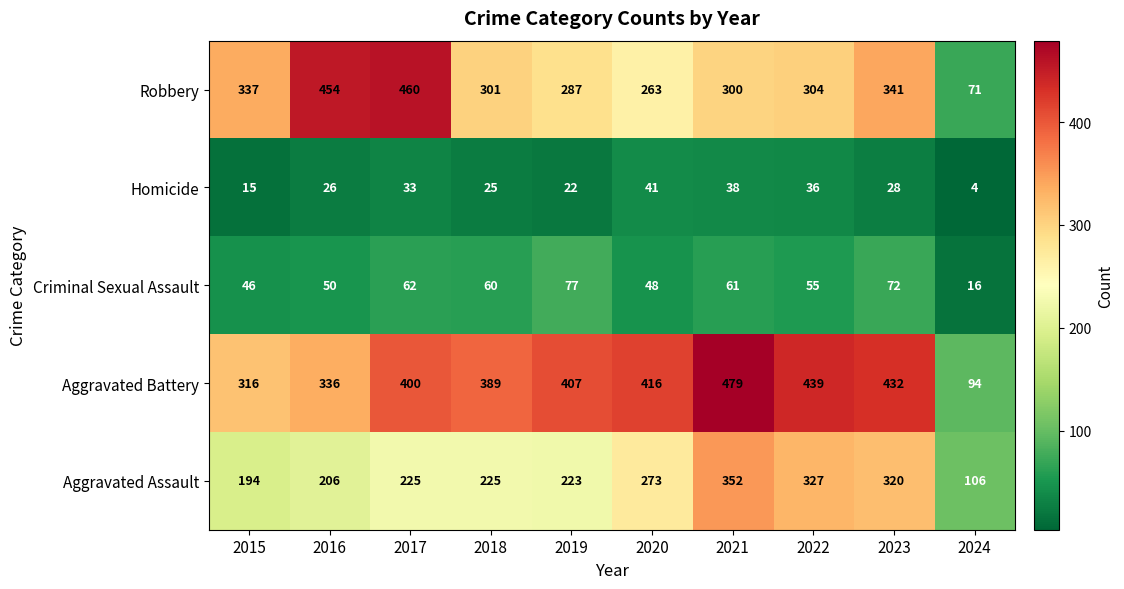

The value of Robbery at 2021 is 300. True or false?

True